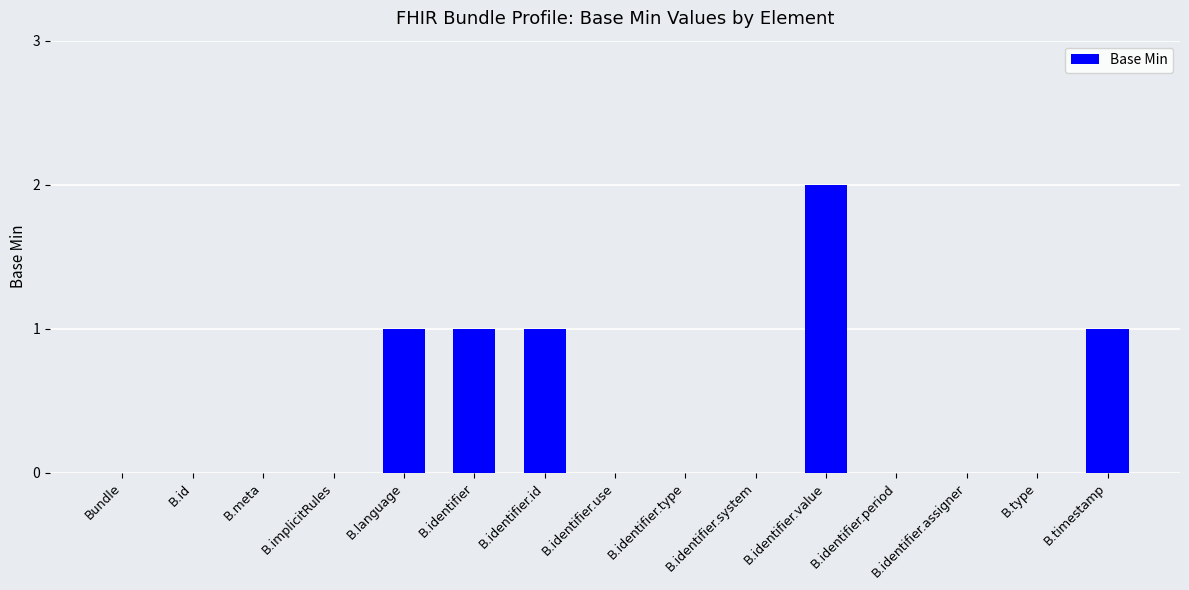

What is the sum of all values?

6